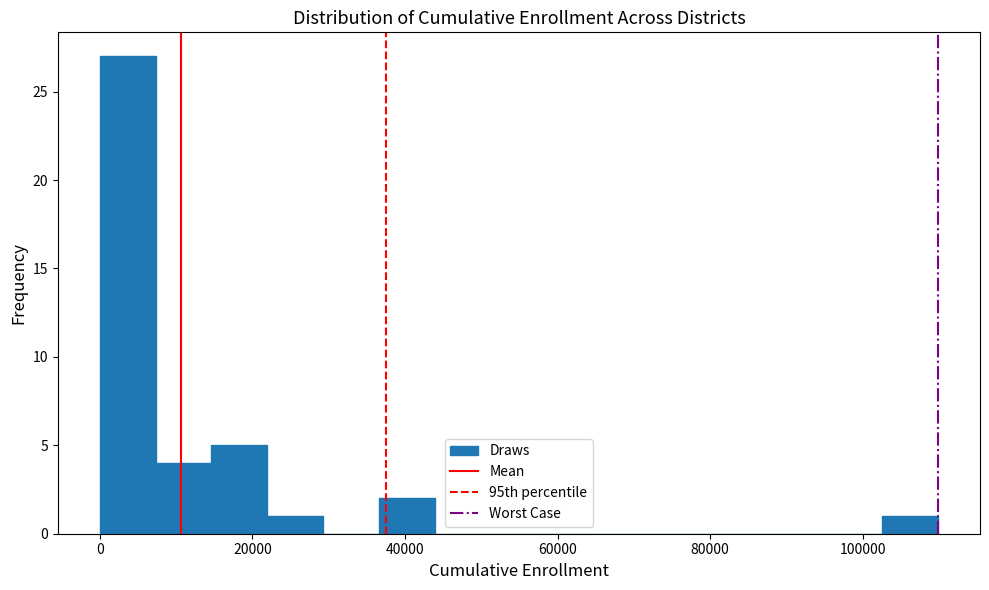

Around what value on the x-axis is the tallest bar? Give the approximate position of its centre, as read against the axis.

4000